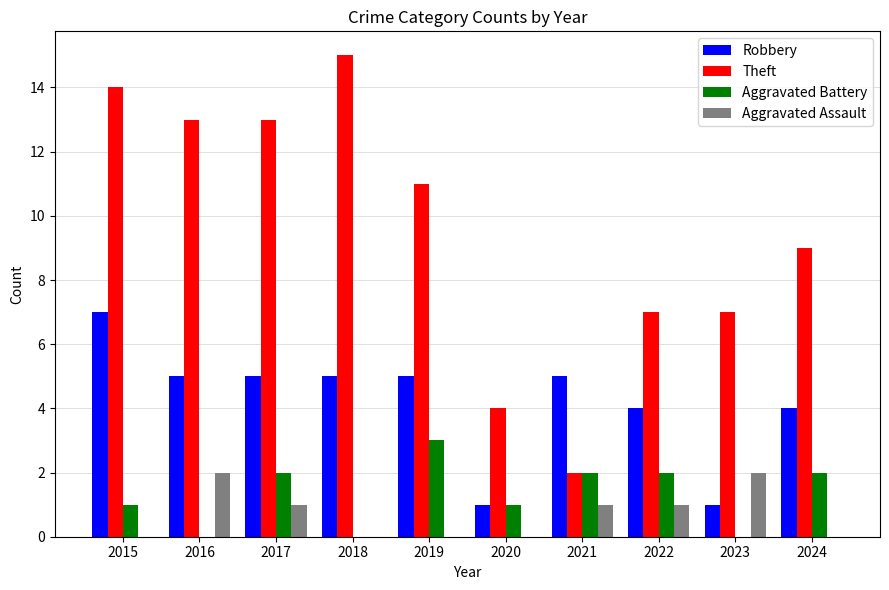

Reading left to right, list all the values displayed in this chart.

Robbery: 2015=7	2016=5	2017=5	2018=5	2019=5	2020=1	2021=5	2022=4	2023=1	2024=4
Theft: 2015=14	2016=13	2017=13	2018=15	2019=11	2020=4	2021=2	2022=7	2023=7	2024=9
Aggravated Battery: 2015=1	2016=0	2017=2	2018=0	2019=3	2020=1	2021=2	2022=2	2023=0	2024=2
Aggravated Assault: 2015=0	2016=2	2017=1	2018=0	2019=0	2020=0	2021=1	2022=1	2023=2	2024=0